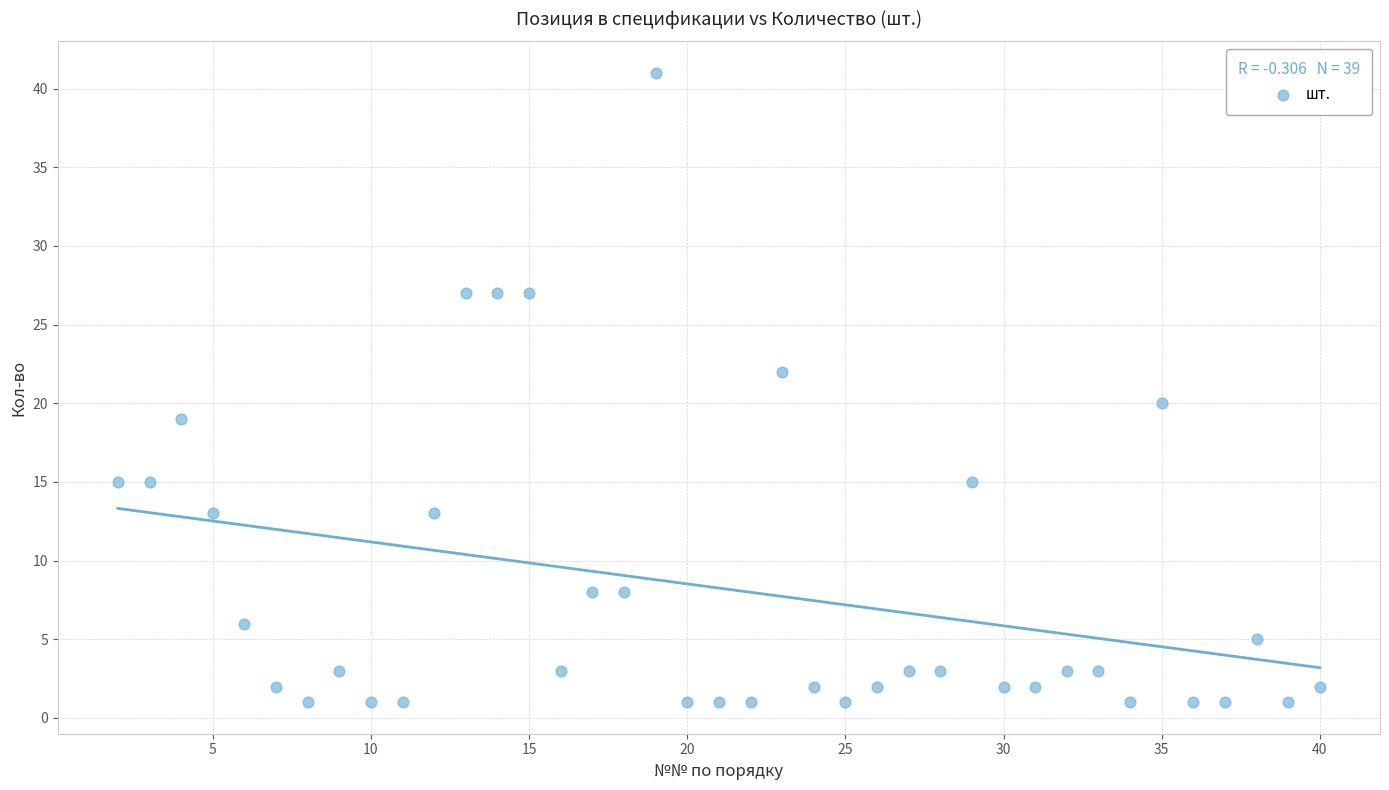

What is the range of Y values (max minus min)?

40